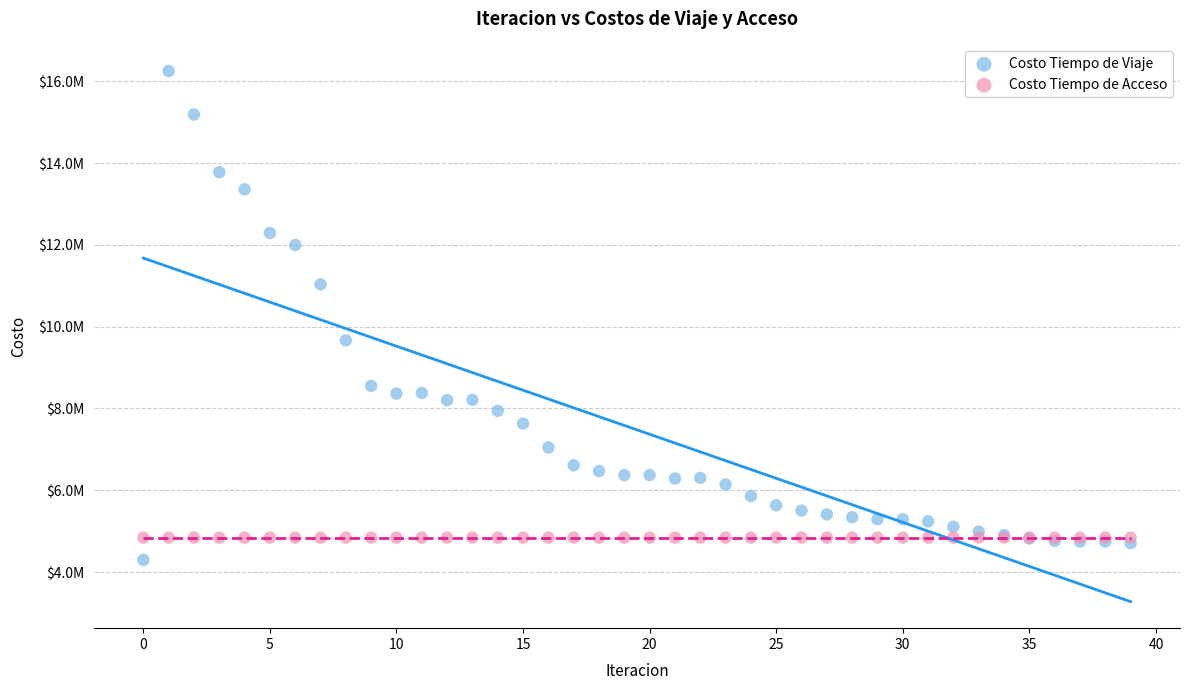

What are all the series names shown in the legend?

Costo Tiempo de Viaje, Costo Tiempo de Acceso